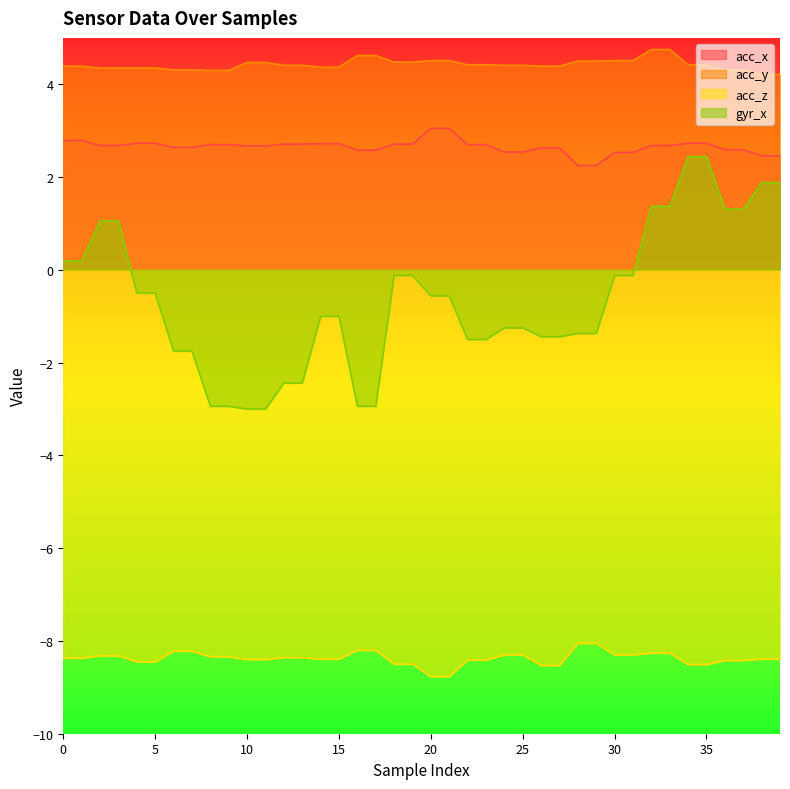

Reading left to right, extract all data points from this chart.

acc_x: 0=2.8	1=2.8	2=2.7	3=2.7	4=2.7	5=2.7	6=2.6	7=2.6	8=2.7	9=2.7	10=2.7	11=2.7	12=2.7	13=2.7	14=2.7	15=2.7	16=2.6	17=2.6	18=2.7	19=2.7	20=3.0	21=3.0	22=2.7	23=2.7	24=2.5	25=2.5	26=2.6	27=2.6	28=2.2	29=2.2	30=2.5	31=2.5	32=2.7	33=2.7	34=2.7	35=2.7	36=2.6	37=2.6	38=2.5	39=2.5
acc_y: 0=4.4	1=4.4	2=4.3	3=4.3	4=4.3	5=4.3	6=4.3	7=4.3	8=4.3	9=4.3	10=4.5	11=4.5	12=4.4	13=4.4	14=4.4	15=4.4	16=4.6	17=4.6	18=4.5	19=4.5	20=4.5	21=4.5	22=4.4	23=4.4	24=4.4	25=4.4	26=4.4	27=4.4	28=4.5	29=4.5	30=4.5	31=4.5	32=4.8	33=4.8	34=4.4	35=4.4	36=4.3	37=4.3	38=4.2	39=4.2
acc_z: 0=-8.4	1=-8.4	2=-8.3	3=-8.3	4=-8.4	5=-8.4	6=-8.2	7=-8.2	8=-8.3	9=-8.3	10=-8.4	11=-8.4	12=-8.4	13=-8.4	14=-8.4	15=-8.4	16=-8.2	17=-8.2	18=-8.5	19=-8.5	20=-8.8	21=-8.8	22=-8.4	23=-8.4	24=-8.3	25=-8.3	26=-8.5	27=-8.5	28=-8.1	29=-8.1	30=-8.3	31=-8.3	32=-8.3	33=-8.3	34=-8.5	35=-8.5	36=-8.4	37=-8.4	38=-8.4	39=-8.4
gyr_x: 0=0.2	1=0.2	2=1.1	3=1.1	4=-0.5	5=-0.5	6=-1.8	7=-1.8	8=-2.9	9=-2.9	10=-3.0	11=-3.0	12=-2.4	13=-2.4	14=-1.0	15=-1.0	16=-2.9	17=-2.9	18=-0.1	19=-0.1	20=-0.6	21=-0.6	22=-1.5	23=-1.5	24=-1.2	25=-1.2	26=-1.4	27=-1.4	28=-1.4	29=-1.4	30=-0.1	31=-0.1	32=1.4	33=1.4	34=2.4	35=2.4	36=1.3	37=1.3	38=1.9	39=1.9